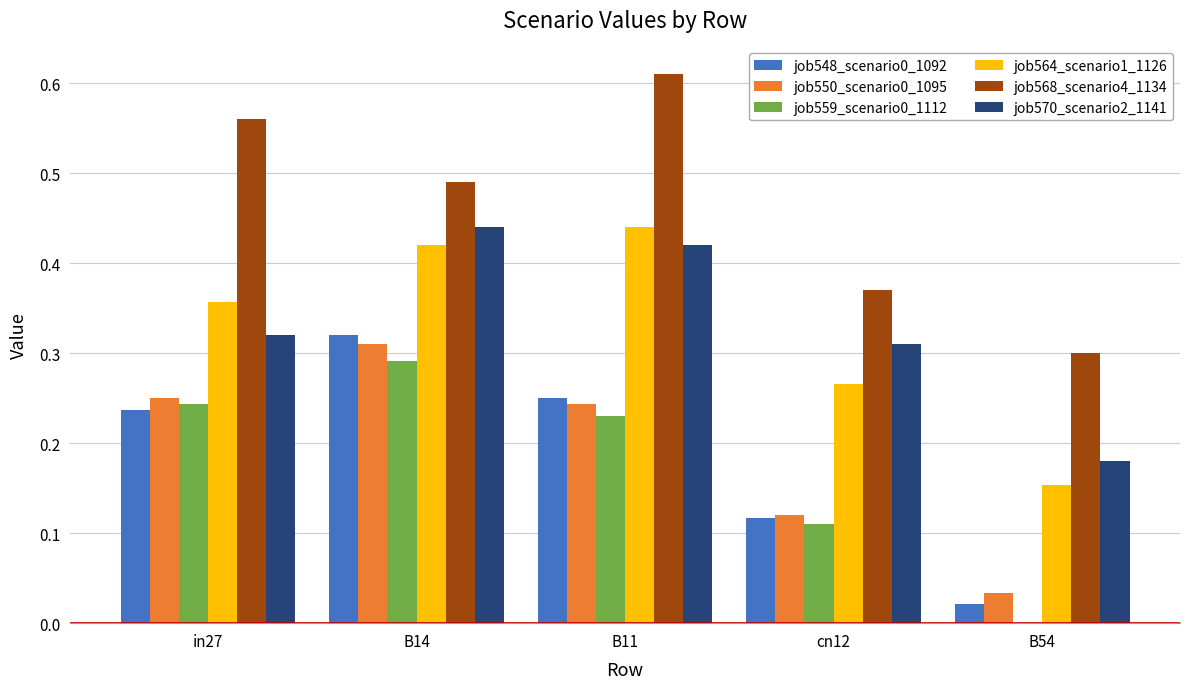

At which category is the sum across all series the highest?

B14